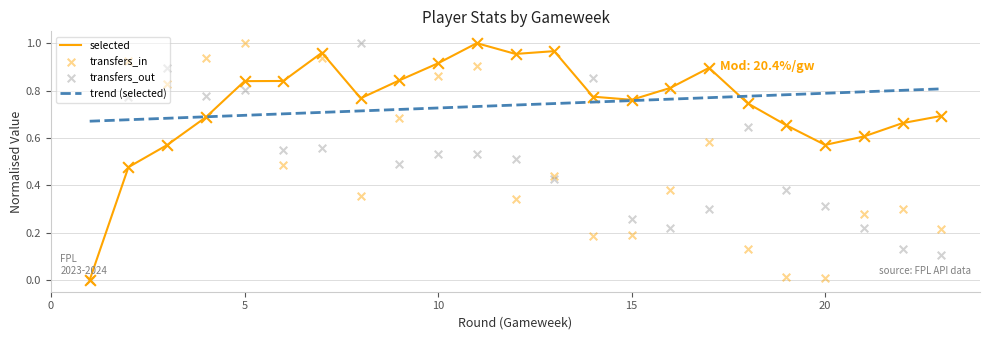

Which series has the largest total across all categories?

selected